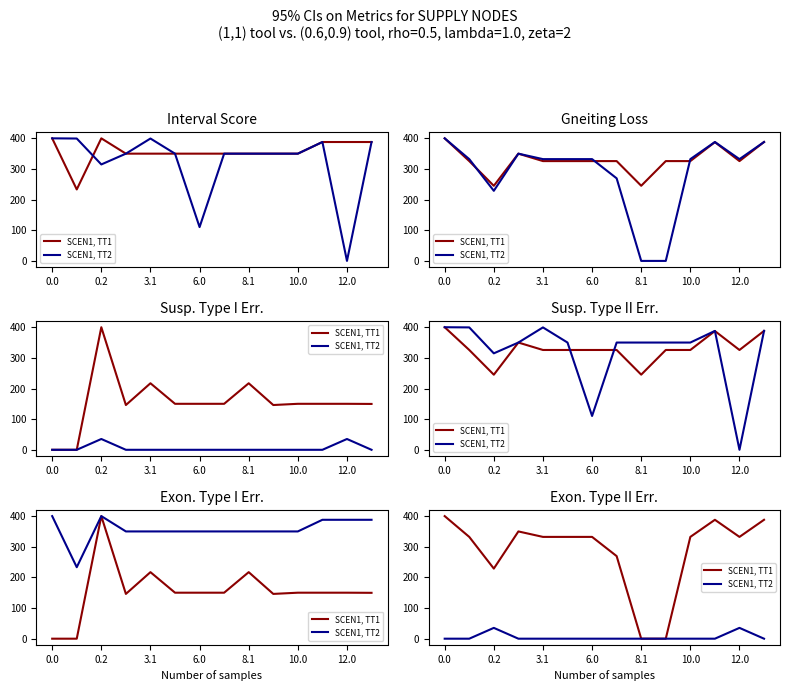

What is the maximum value shown in the chart?

400.0